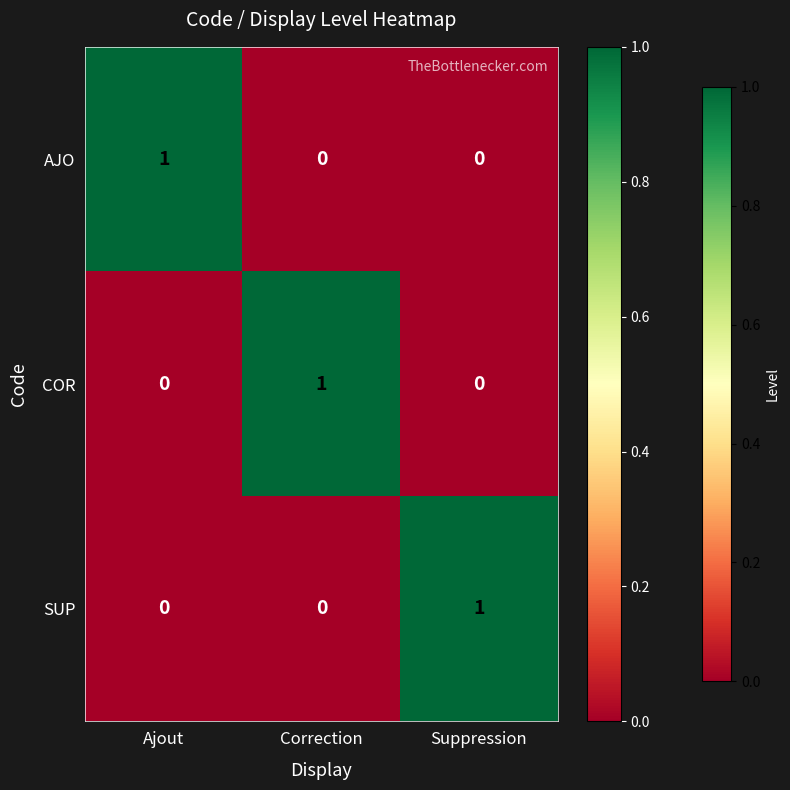

How many distinct data groups are displayed?

3